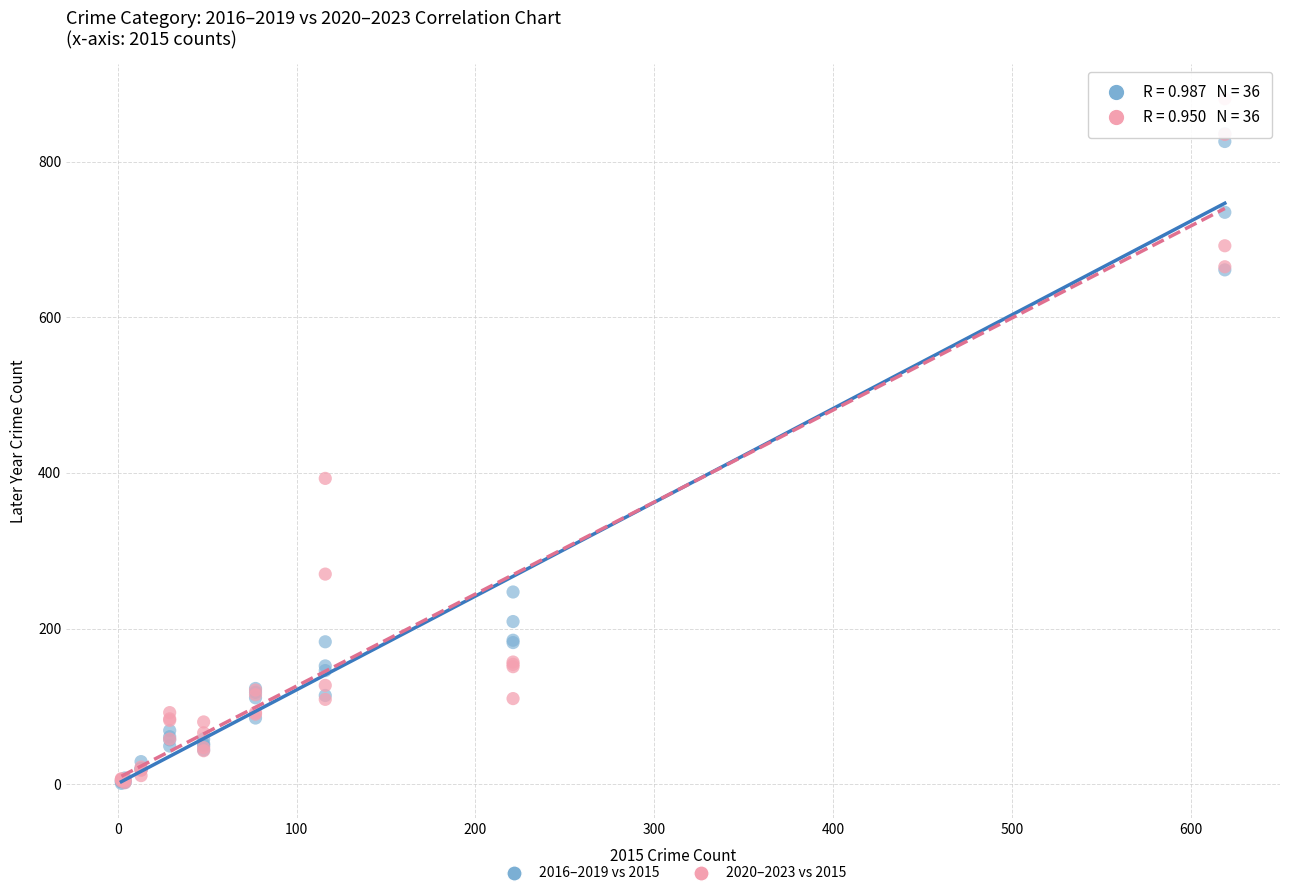

In the 2016–2019 vs 2015 series, what Y value is closest to 418?

247